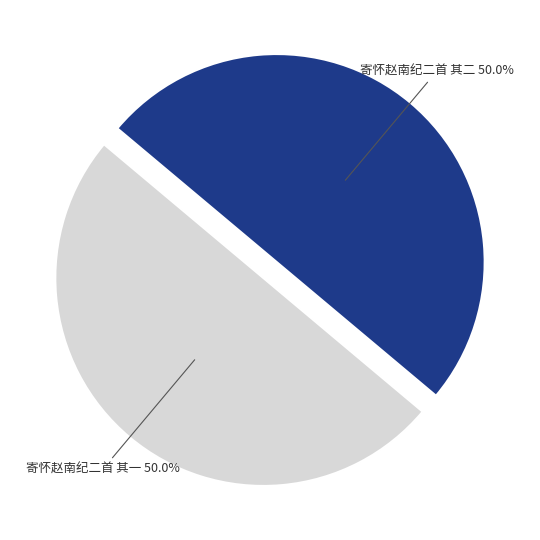

How many segments does this pie chart have?

2